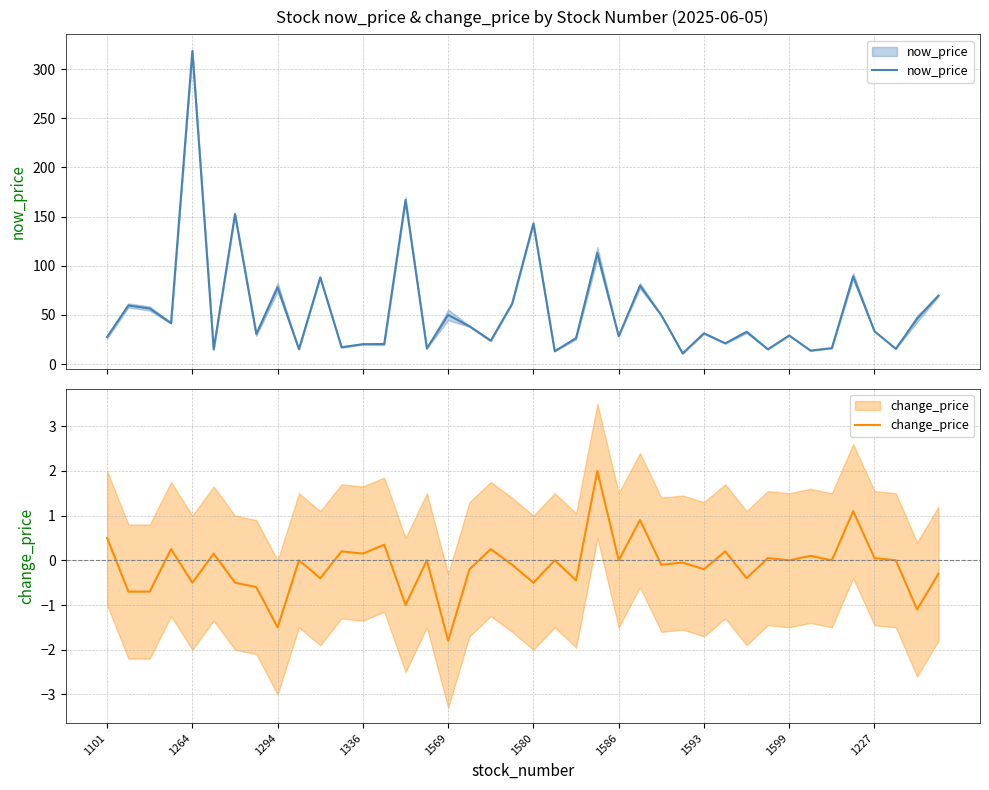

True or false: now_price and change_price intersect in this chart.

False